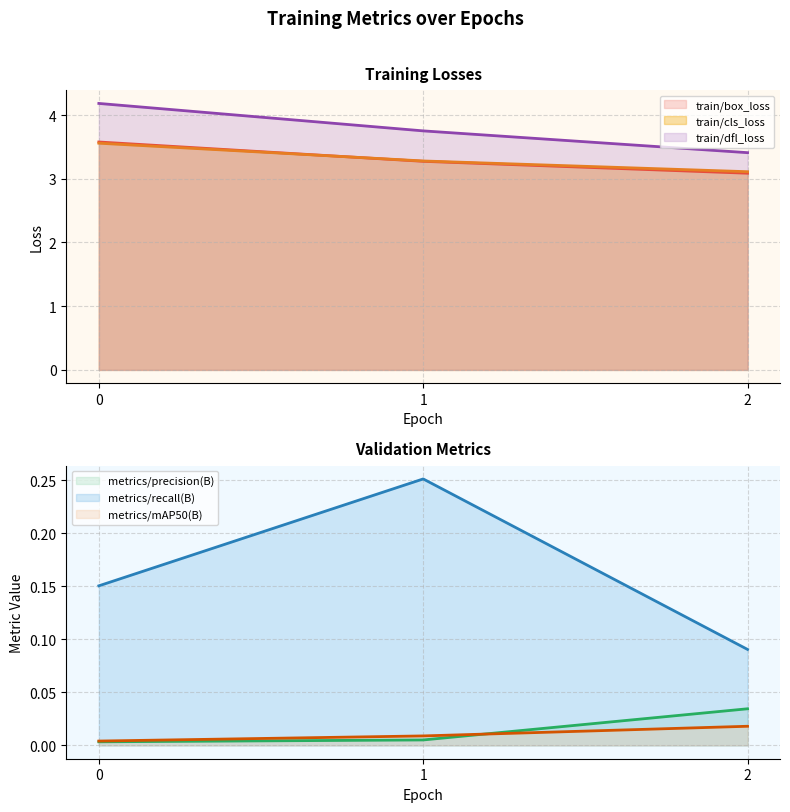

Rank the series by their maximum value, from highest to lowest.

train/dfl_loss, train/box_loss, train/cls_loss, metrics/recall(B), metrics/precision(B), metrics/mAP50(B)